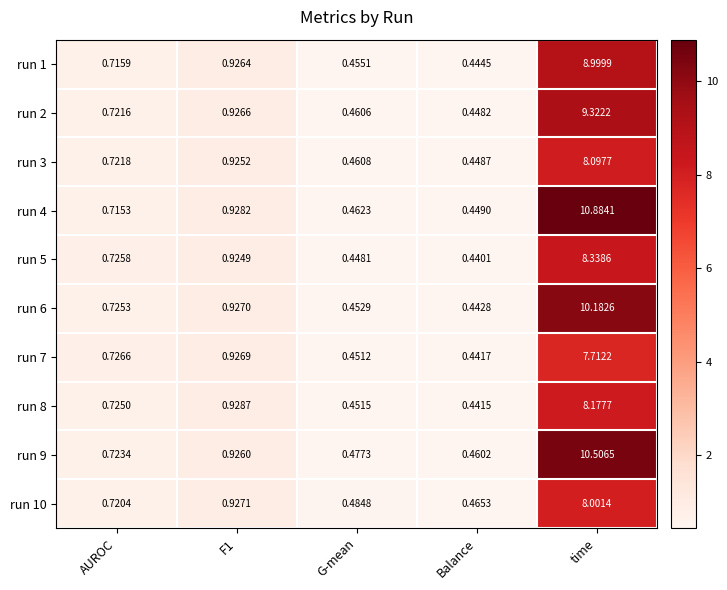

At which label does run 8 reach its minimum?

Balance